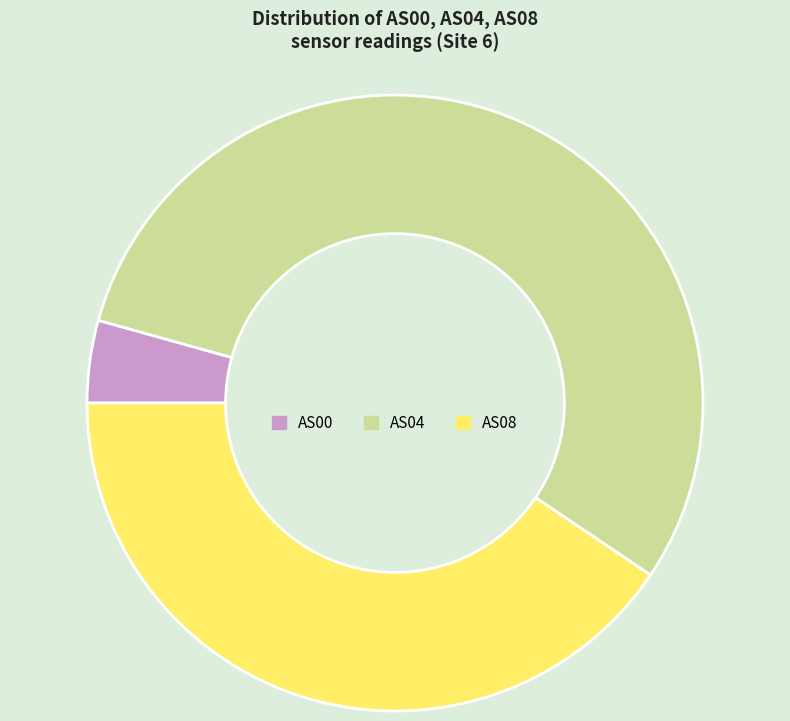

Which has a higher value, AS00 or AS08?

AS08